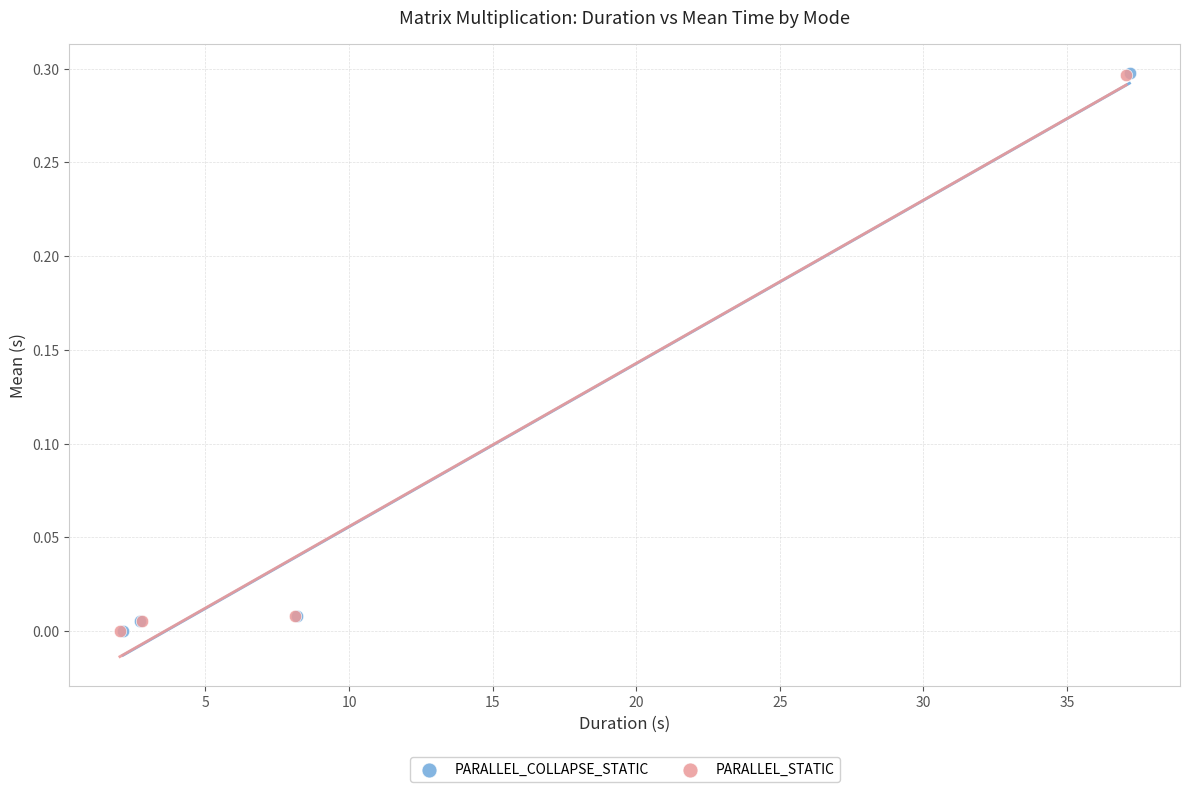

Which series has the largest Y range (max minus min)?

PARALLEL_COLLAPSE_STATIC